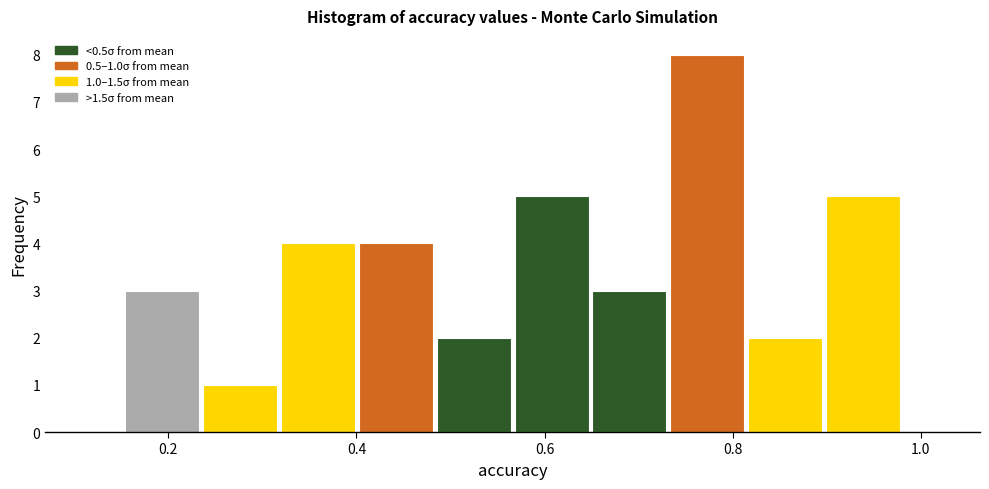

Over which range of the x-axis is the bar tallest?

0.74 to 0.82